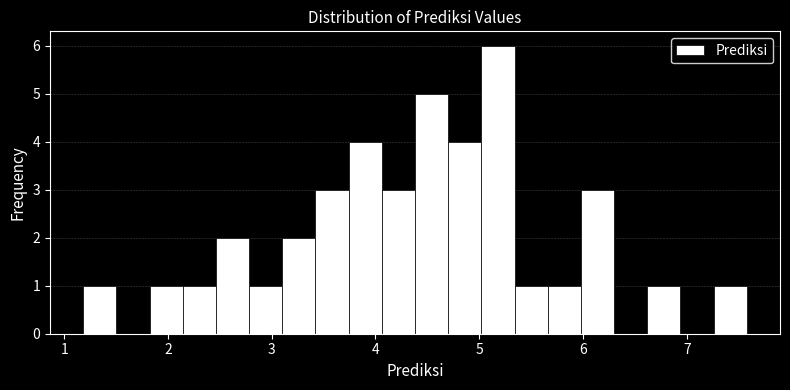

Read against the x-axis, roughly where is the centre of the tallest bar?

5.2